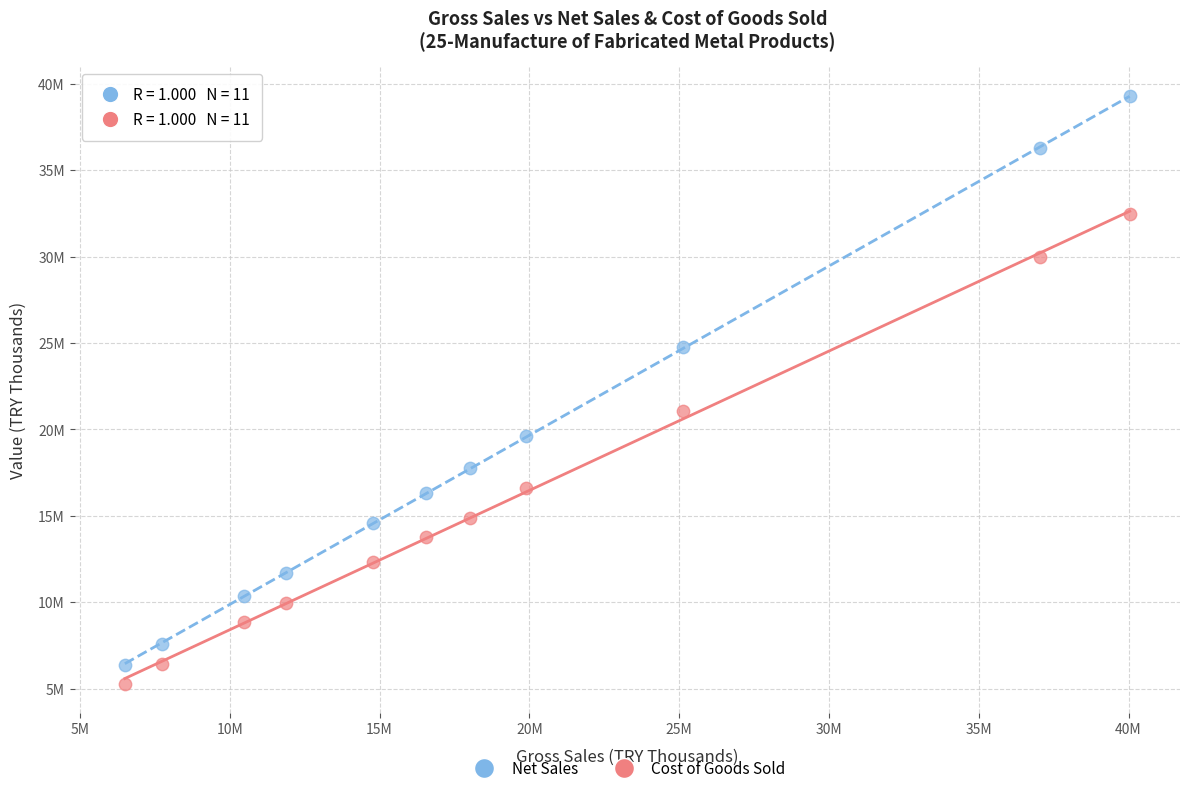

What are all the series names shown in the legend?

Net Sales, Cost of Goods Sold